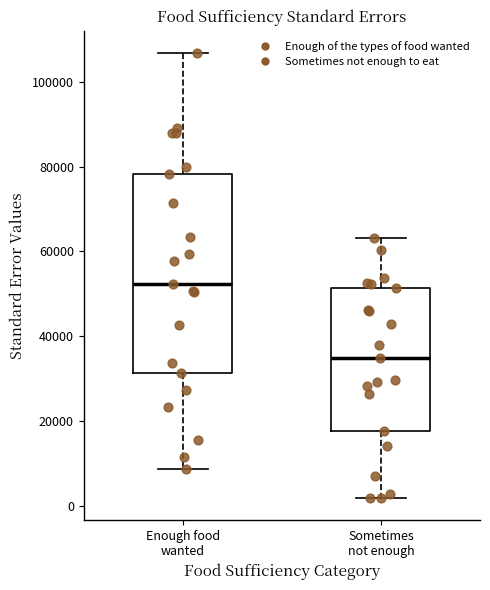

Reading left to right, read every box against the y-axis: the position of its median line, the range the box covers, and the ends of its whiskers. The values are not printed on the chart, so give them approximately, as read against the axis.

Enough food wanted: median 52000, box 32000 to 78000, whiskers 8000 to 106000
Sometimes not enough: median 34000, box 18000 to 52000, whiskers 2000 to 64000